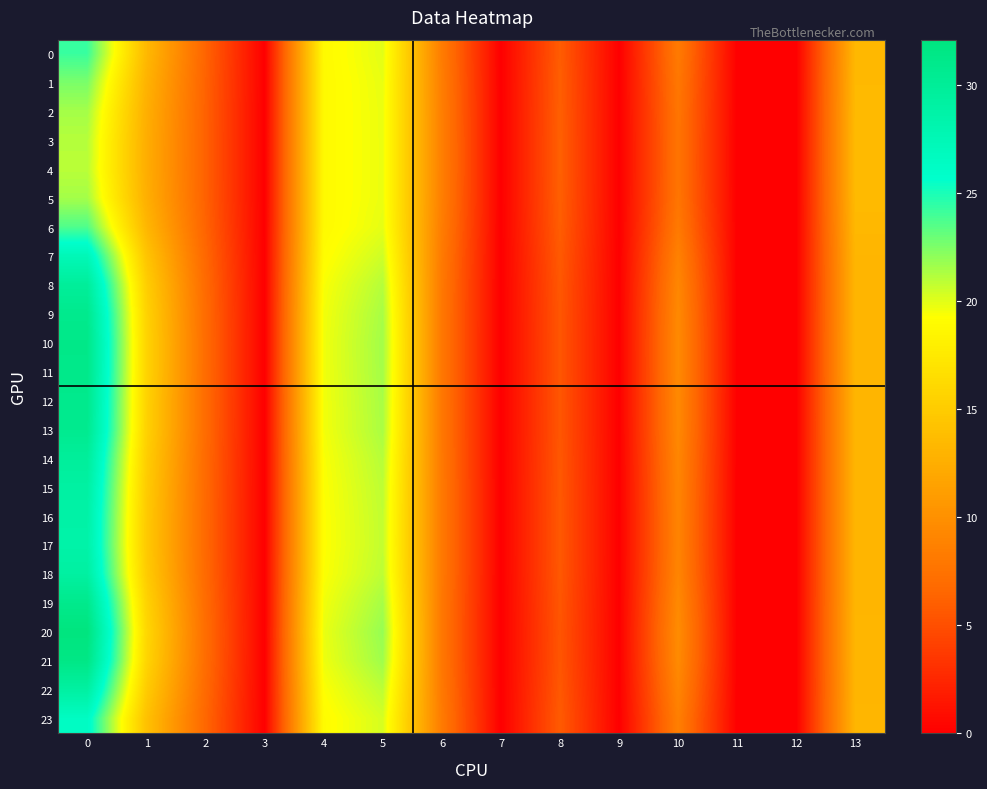

Reading right to left, extract all data points from this chart.

row_0: 13.3	0.0	0.0	8.2	0.0	5.9	0.0	8.3	20.0	18.9	0.0	6.3	13.4	24.2
row_1: 13.4	0.0	0.0	7.9	0.0	6.0	0.0	8.4	19.8	18.9	0.0	6.2	12.9	22.6
row_2: 13.5	0.0	0.0	7.7	0.0	6.0	0.0	8.5	19.8	18.9	0.0	6.2	12.6	21.6
row_3: 13.5	0.0	0.0	7.7	0.0	6.1	0.0	8.5	19.8	18.9	0.0	6.1	12.5	21.1
row_4: 13.5	0.0	0.0	7.7	0.0	6.1	0.0	8.5	19.8	18.9	0.0	6.1	12.5	21.0
row_5: 13.5	0.0	0.0	7.7	0.0	6.0	0.0	8.5	19.8	18.9	0.0	6.2	12.6	21.5
row_6: 13.3	0.0	0.0	8.1	0.0	5.9	0.0	8.4	19.9	18.9	0.0	6.3	13.2	23.7
row_7: 13.2	0.0	0.0	8.8	0.0	5.7	0.0	8.1	20.5	19.1	0.0	6.6	14.4	27.4
row_8: 13.1	0.0	0.0	9.2	0.0	5.5	0.0	8.0	21.1	19.4	0.0	6.8	15.2	29.8
row_9: 13.2	0.0	0.0	9.4	0.0	5.5	0.0	8.0	21.5	19.6	0.0	6.9	15.6	30.9
row_10: 13.2	0.0	0.0	9.5	0.0	5.4	0.0	7.9	21.6	19.6	0.0	7.0	15.7	31.3
row_11: 13.2	0.0	0.0	9.5	0.0	5.5	0.0	7.9	21.6	19.6	0.0	7.0	15.7	31.2
row_12: 13.2	0.0	0.0	9.4	0.0	5.5	0.0	8.0	21.5	19.6	0.0	6.9	15.6	30.9
row_13: 13.2	0.0	0.0	9.4	0.0	5.5	0.0	8.0	21.4	19.5	0.0	6.9	15.6	30.8
row_14: 13.1	0.0	0.0	9.2	0.0	5.5	0.0	8.0	21.1	19.4	0.0	6.8	15.2	29.8
row_15: 13.1	0.0	0.0	9.1	0.0	5.6	0.0	8.0	20.9	19.3	0.0	6.8	15.0	29.1
row_16: 13.1	0.0	0.0	9.0	0.0	5.6	0.0	8.1	20.8	19.3	0.0	6.7	14.9	28.8
row_17: 13.1	0.0	0.0	9.0	0.0	5.6	0.0	8.1	20.8	19.2	0.0	6.7	14.8	28.7
row_18: 13.1	0.0	0.0	9.1	0.0	5.6	0.0	8.0	20.9	19.3	0.0	6.8	15.0	29.2
row_19: 13.2	0.0	0.0	9.5	0.0	5.5	0.0	8.0	21.5	19.6	0.0	6.9	15.6	31.0
row_20: 13.2	0.0	0.0	9.7	0.0	5.4	0.0	7.9	21.9	19.8	0.0	7.0	16.0	32.1
row_21: 13.2	0.0	0.0	9.6	0.0	5.4	0.0	7.9	21.7	19.7	0.0	7.0	15.8	31.5
row_22: 13.1	0.0	0.0	9.1	0.0	5.6	0.0	8.0	20.9	19.3	0.0	6.8	15.0	29.2
row_23: 13.2	0.0	0.0	8.6	0.0	5.8	0.0	8.2	20.3	19.0	0.0	6.5	14.1	26.4